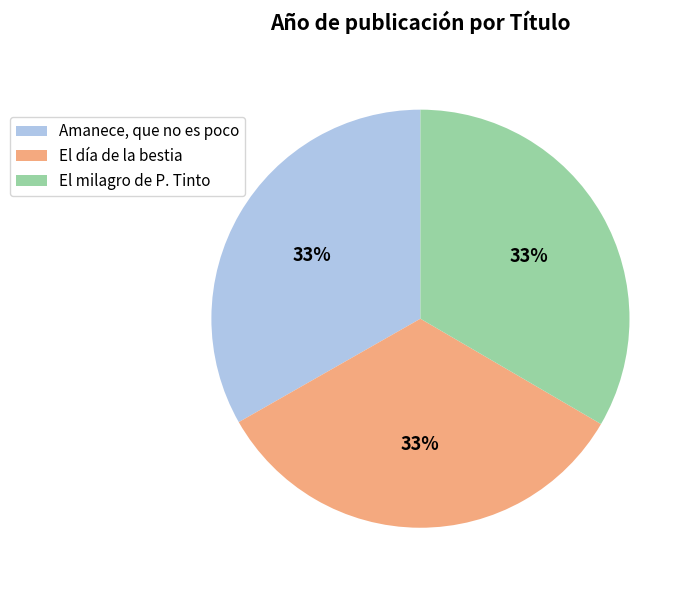

Approximately how many times larger is the value at Amanece, que no es poco compared to El día de la bestia?

1.0